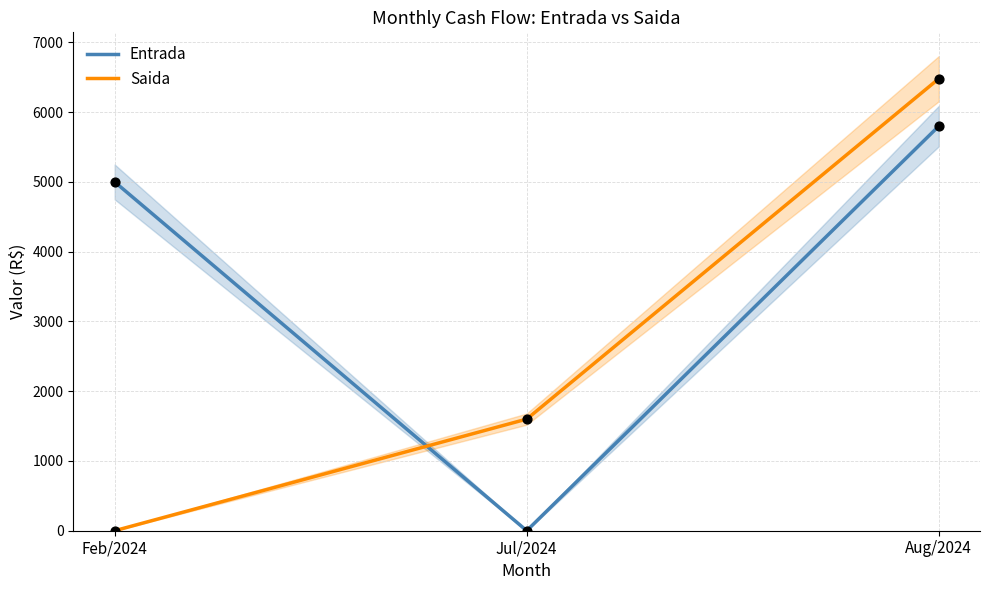

Which series contains the highest Y value?

Saida